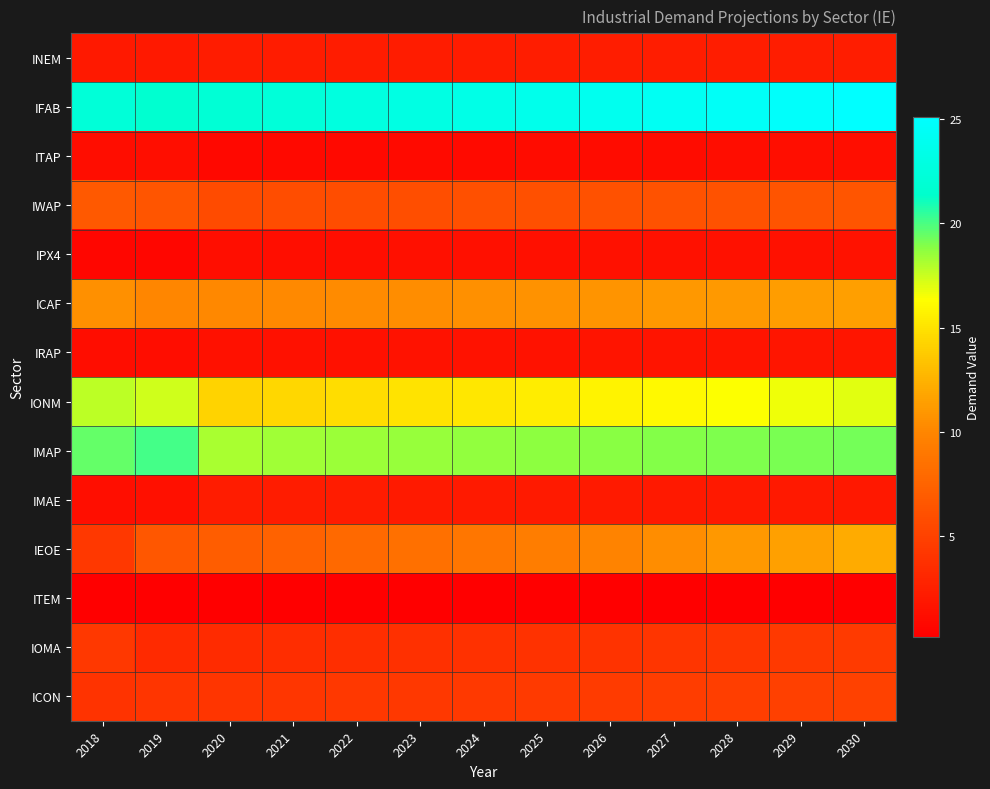

What is the spread (max minus min) of values at 2030?

25.0